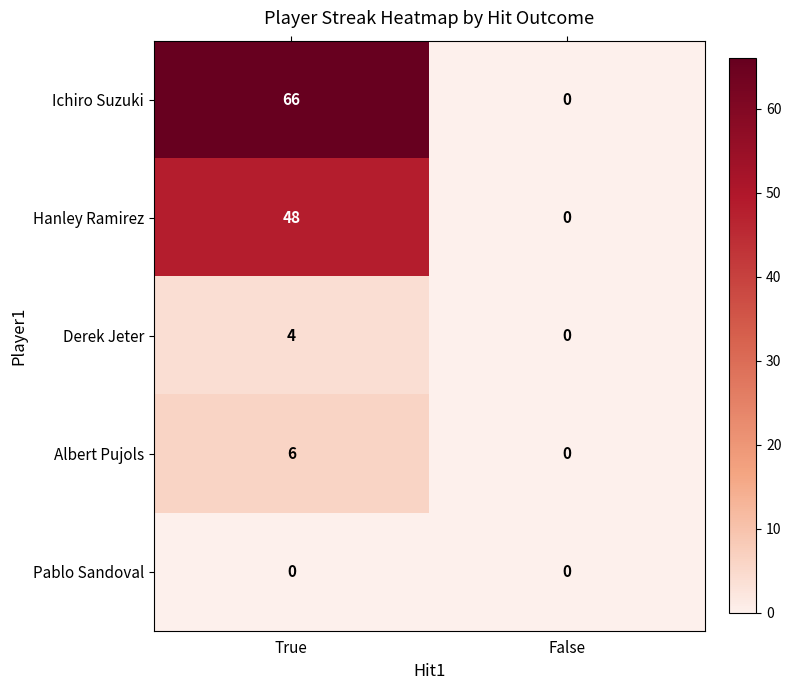

How many data points in Albert Pujols are less than 6?

1